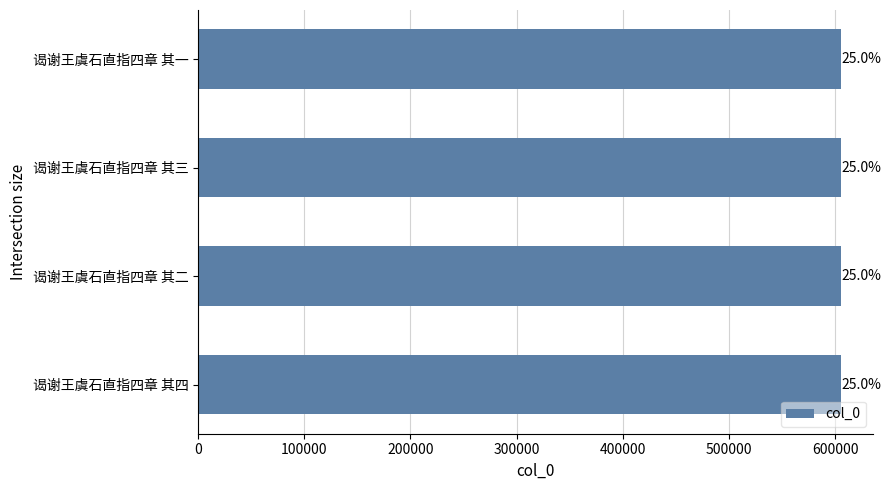

Does the chart contain any negative values?

No